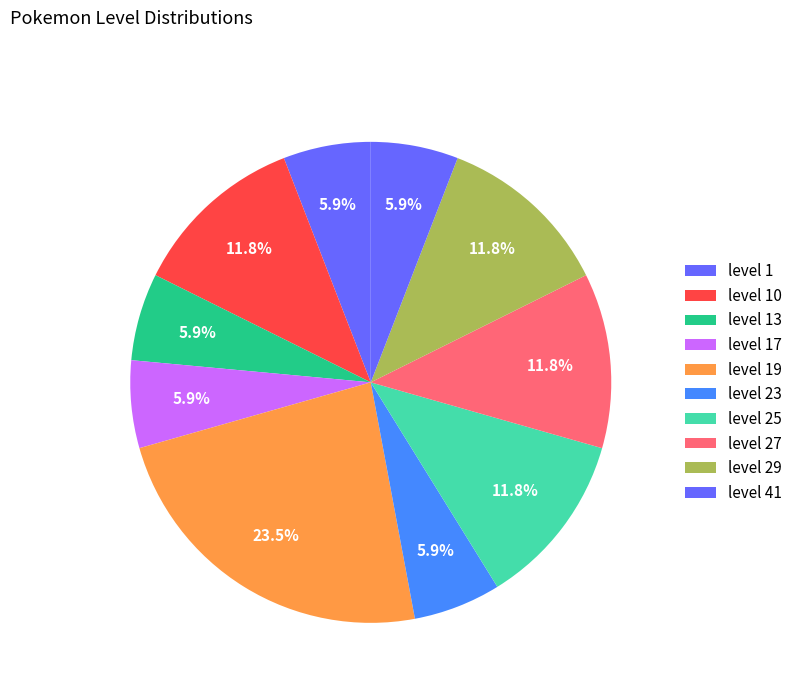

How many segments does this pie chart have?

10